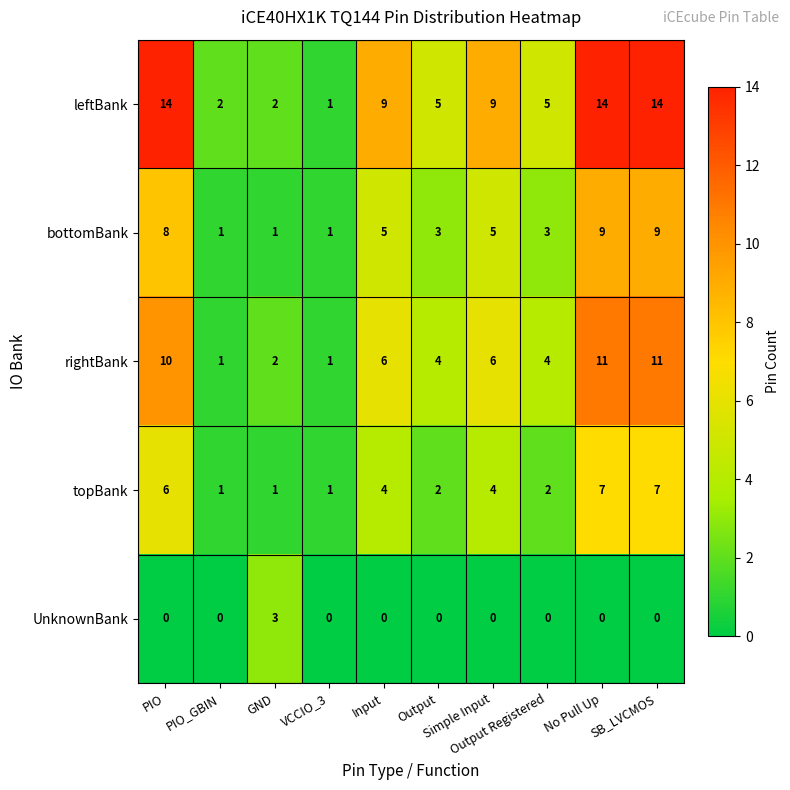

Between Output and No Pull Up, which series saw the biggest shift?

leftBank